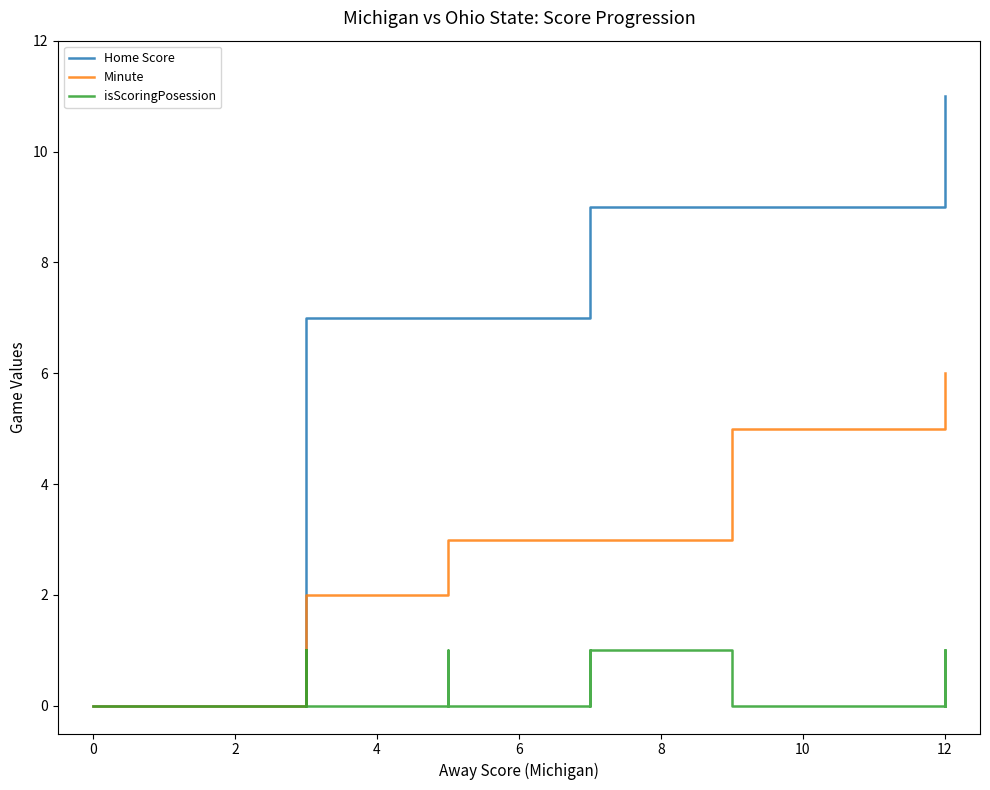

True or false: isScoringPosession and Home Score cross at least once.

False